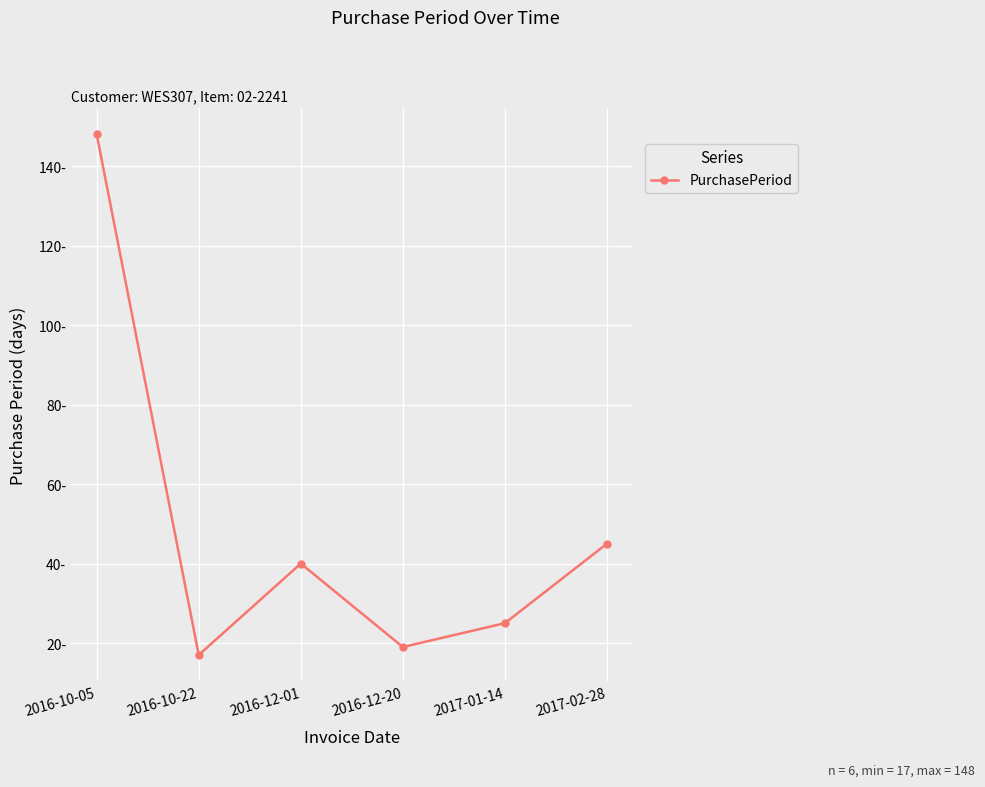

Does the chart have visible grid lines?

Yes